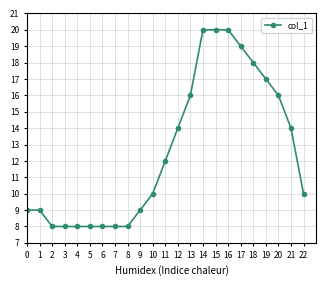

What is the change in value from 13 to 14?

+4